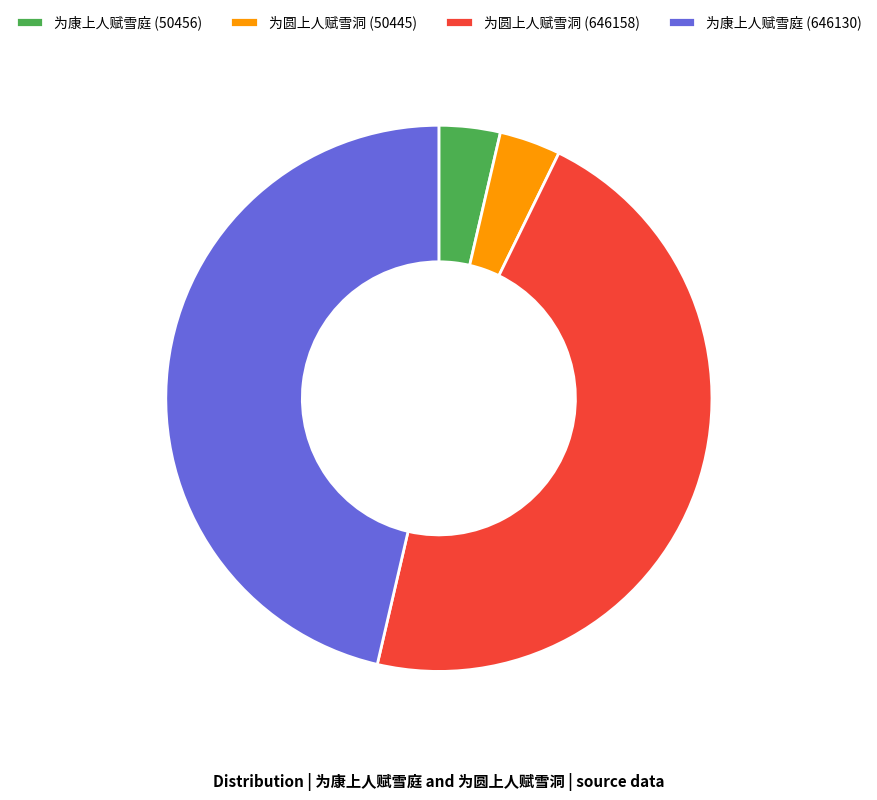

Which has a higher value, 为圆上人赋雪洞 (646158) or 为圆上人赋雪洞 (50445)?

为圆上人赋雪洞 (646158)